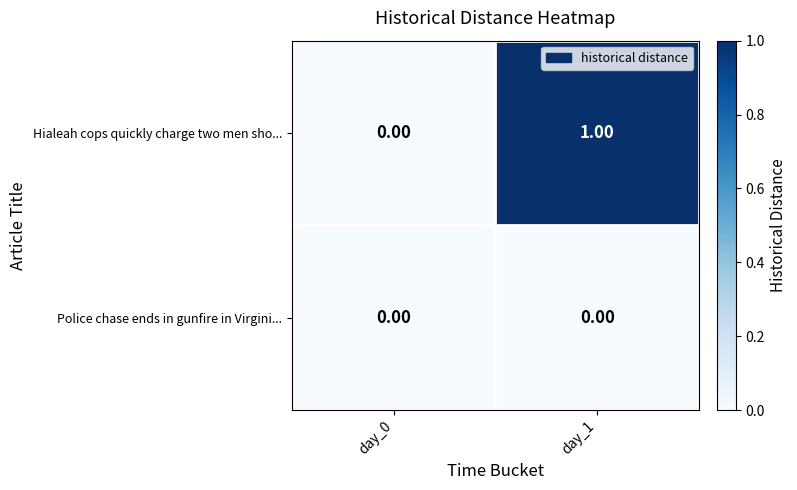

At which category is the sum across all series the highest?

day_1